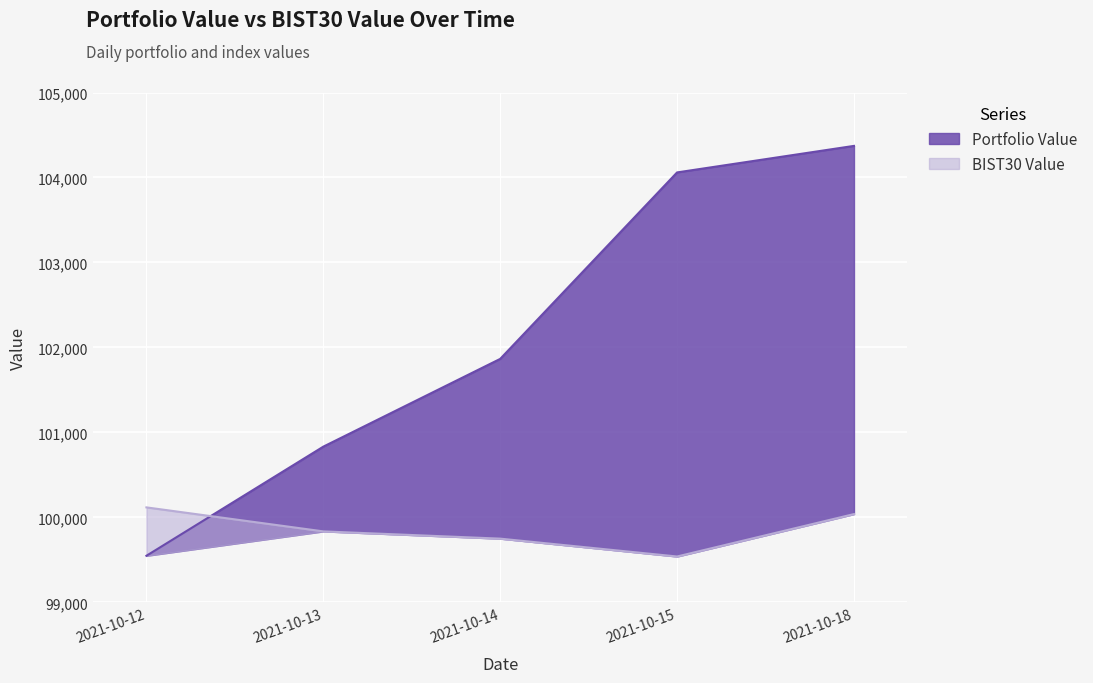

Which series has the largest range (max minus min)?

Portfolio Value